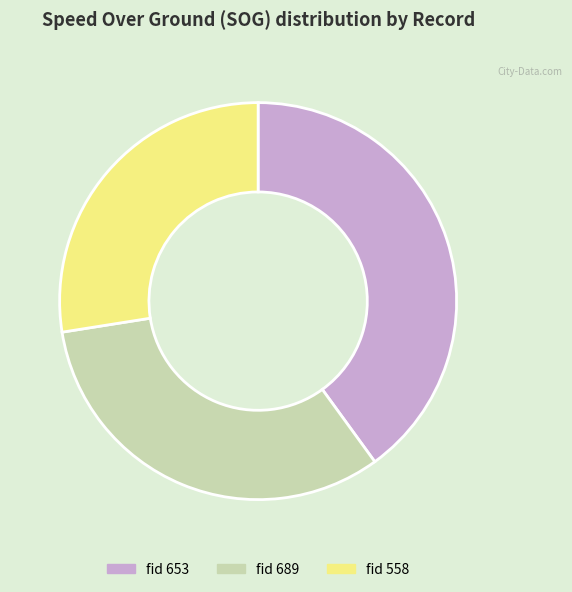

What is the smallest slice in the pie chart?

fid 558